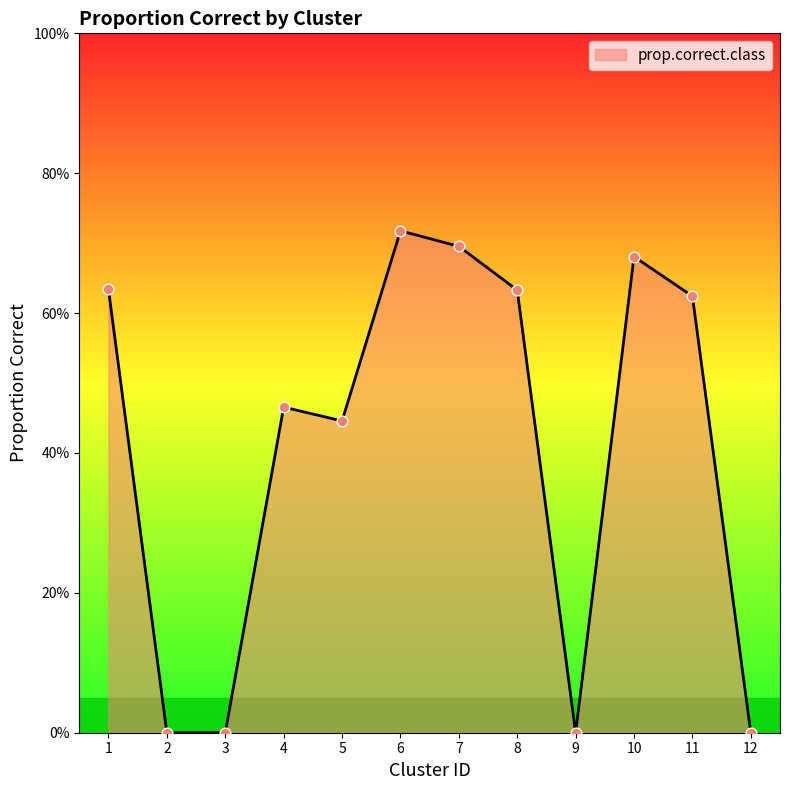

What is the change in value from 4 to 9?

-0.5